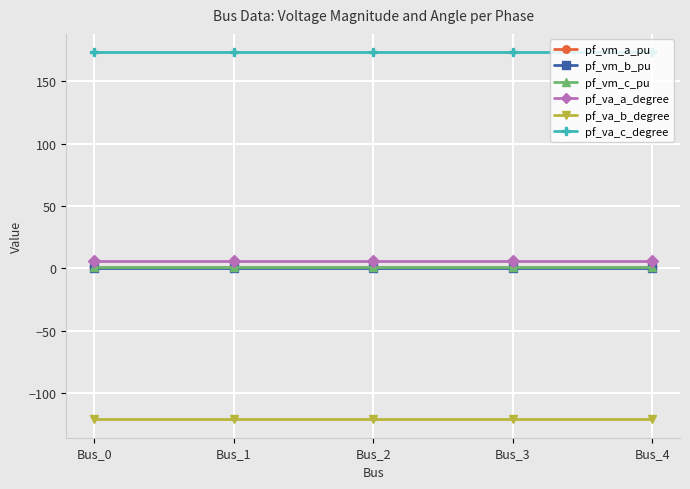

True or false: pf_va_b_degree has a value of -121.3 at Bus_2.

True